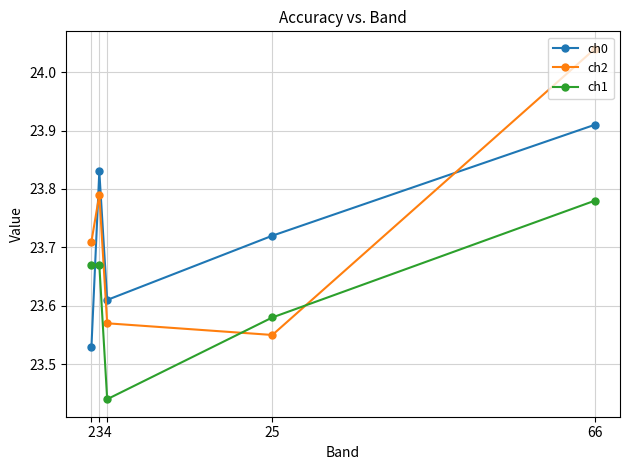

Which series has the largest range (max minus min)?

ch2